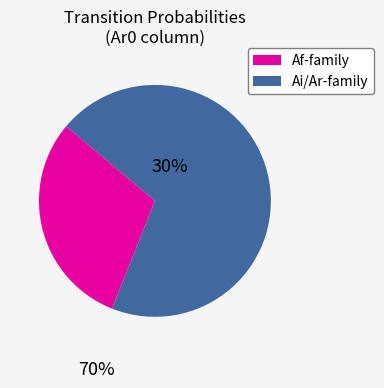

Is there a majority slice in this chart?

Yes